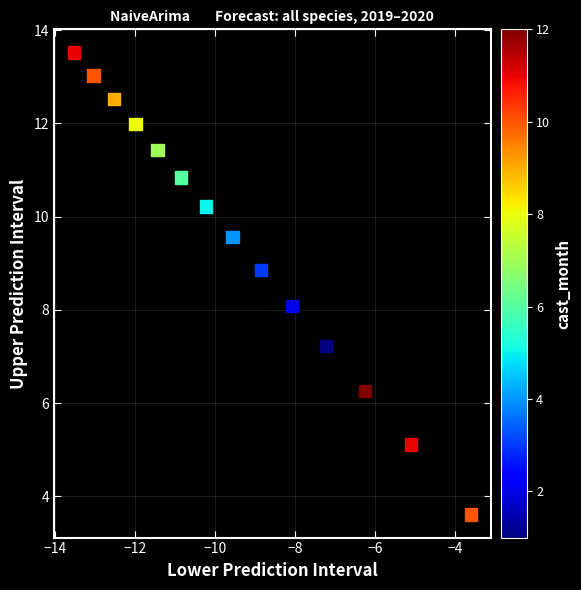

What is the range of X values (max minus min)?

9.9